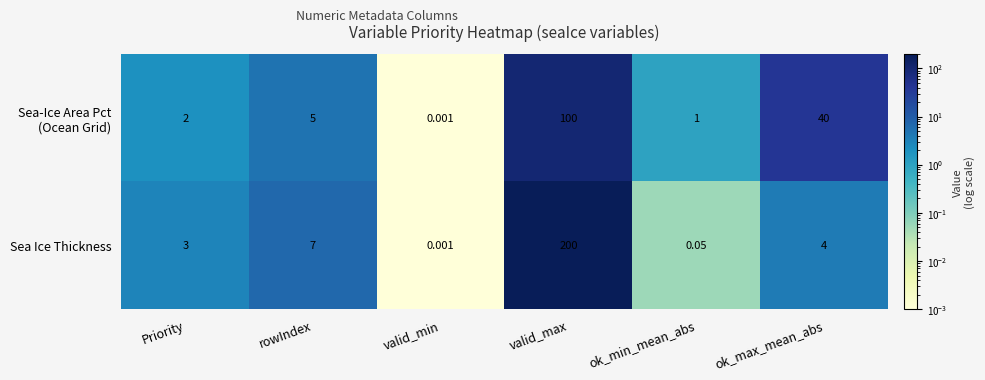

Which series changed the most between rowIndex and valid_max?

Sea Ice Thickness